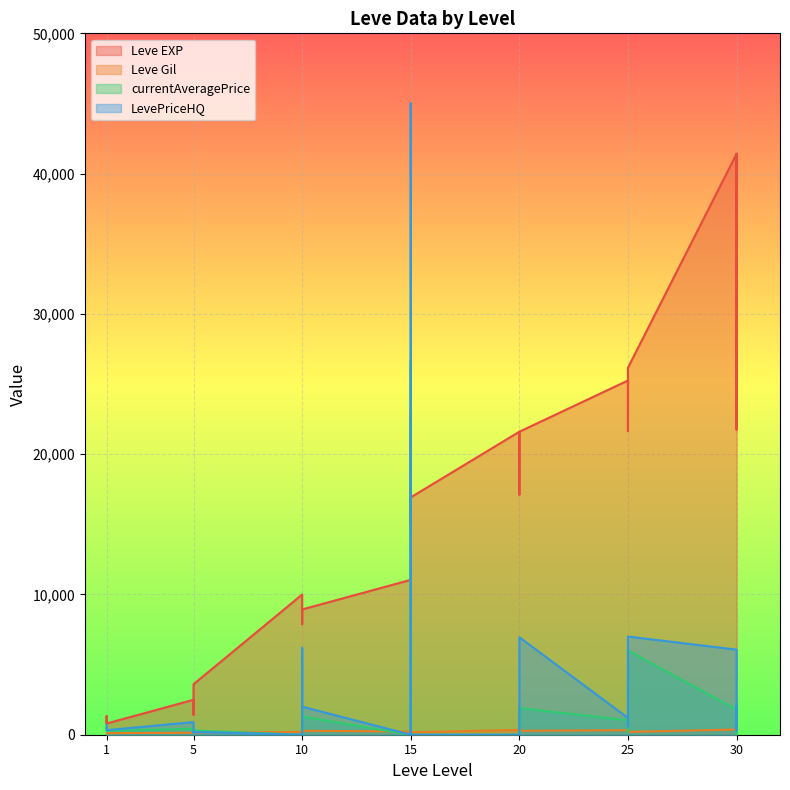

Which series changed the most between 1 and 15?

currentAveragePrice